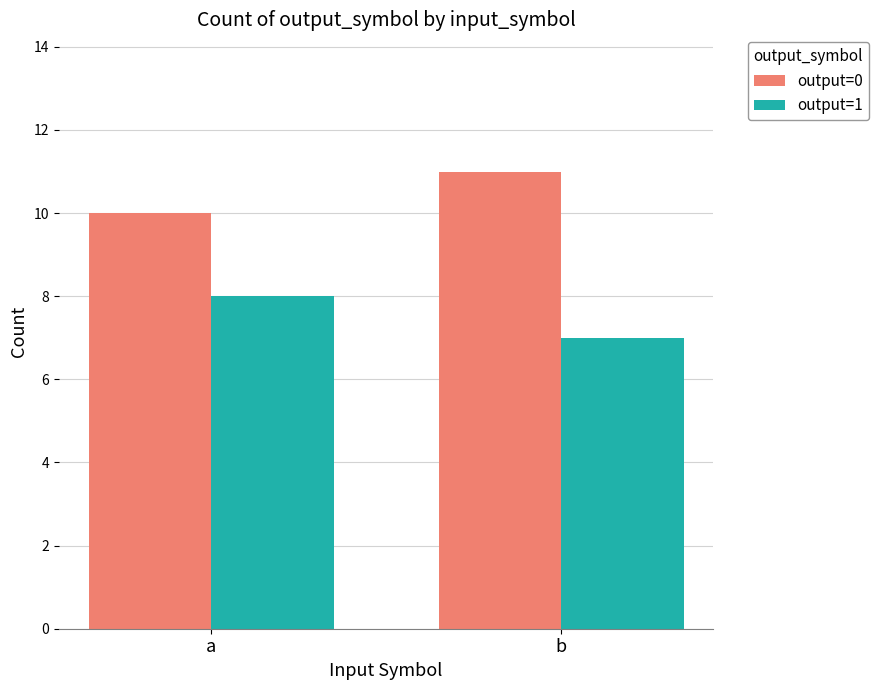

What value does the output=0 series have at a?

10